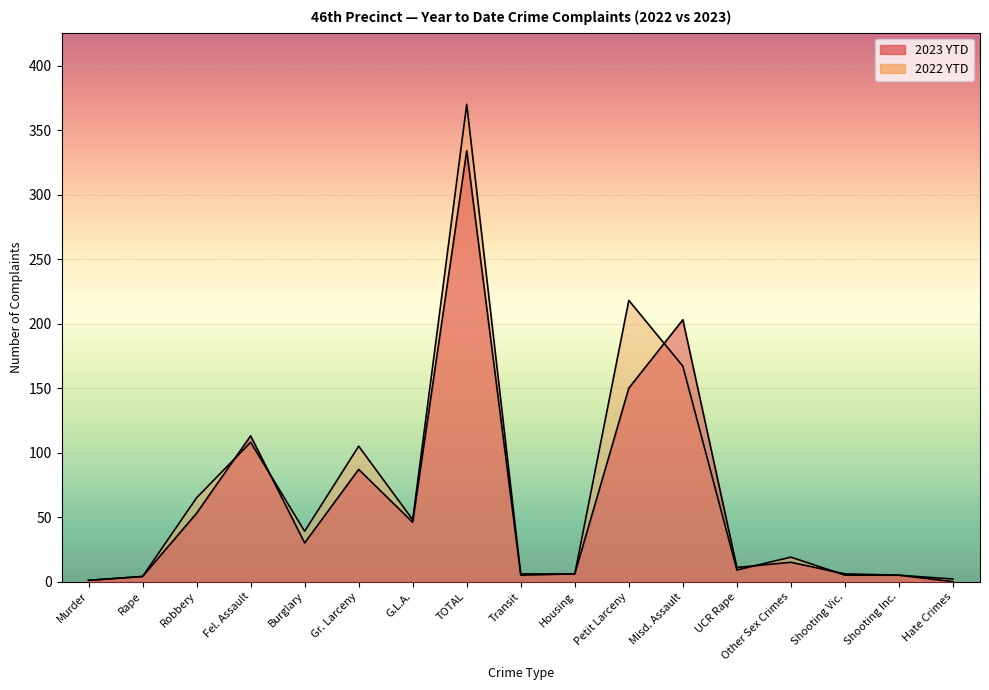

At which label is 2023 YTD closest to 167?

Petit Larceny